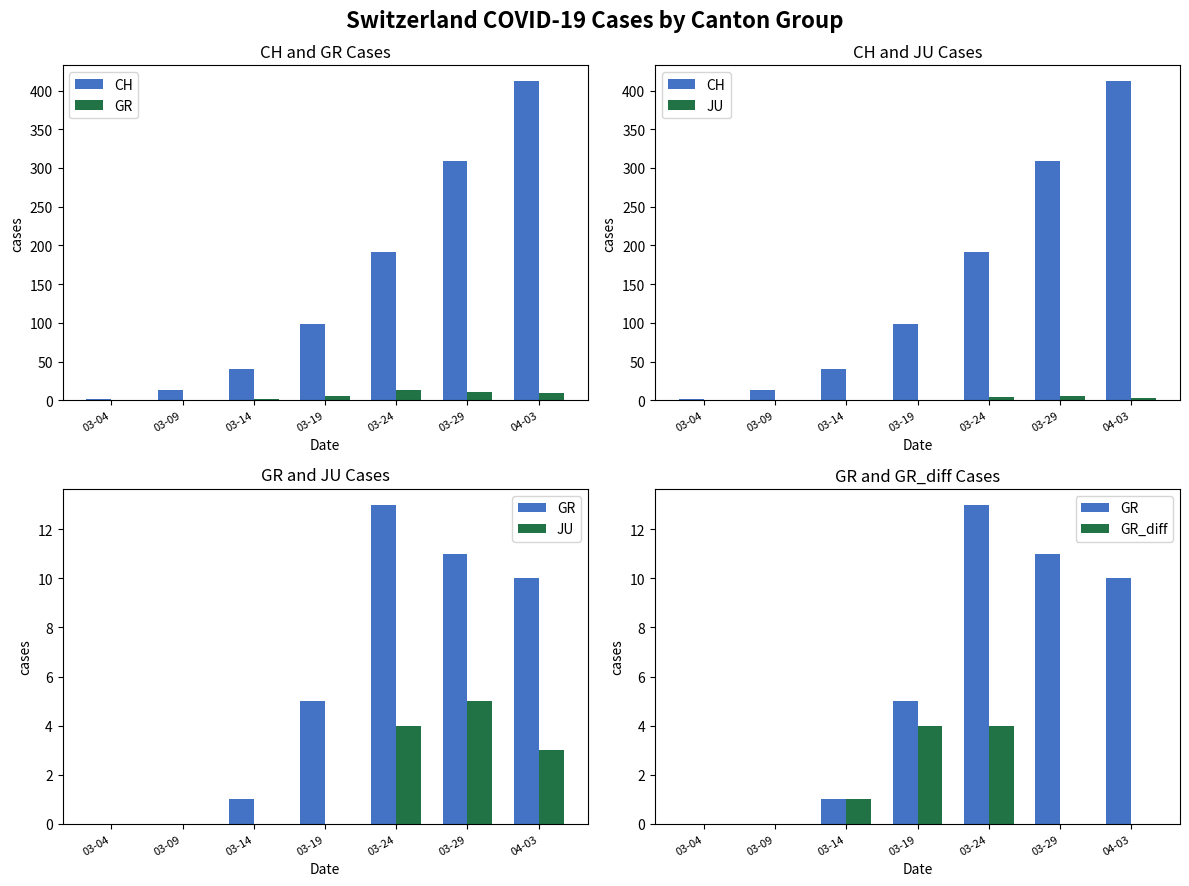

At which label does CH reach its peak?

04-03